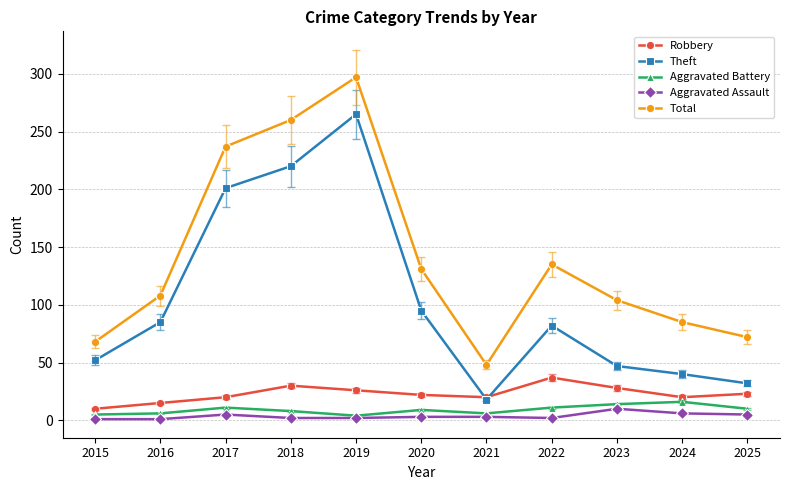

The value of Aggravated Battery at 2023 is 14. True or false?

True